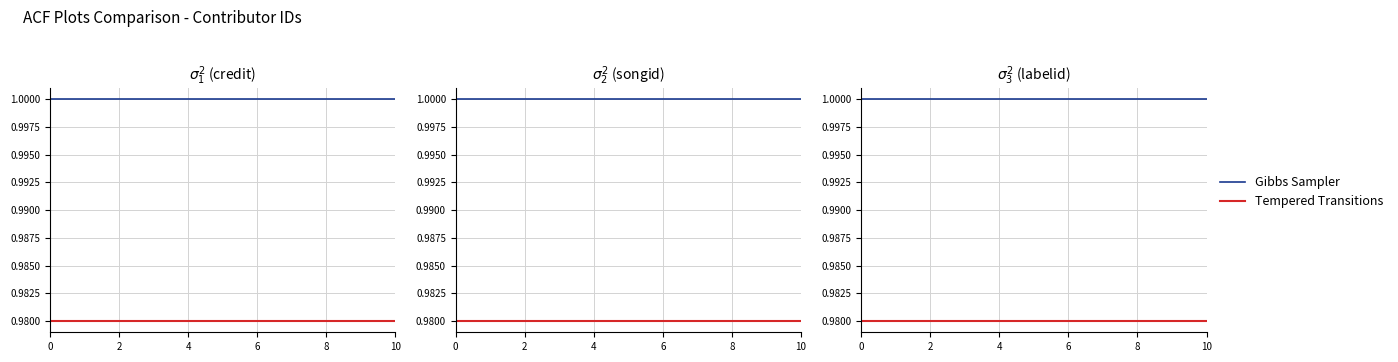

Does the chart have visible grid lines?

Yes